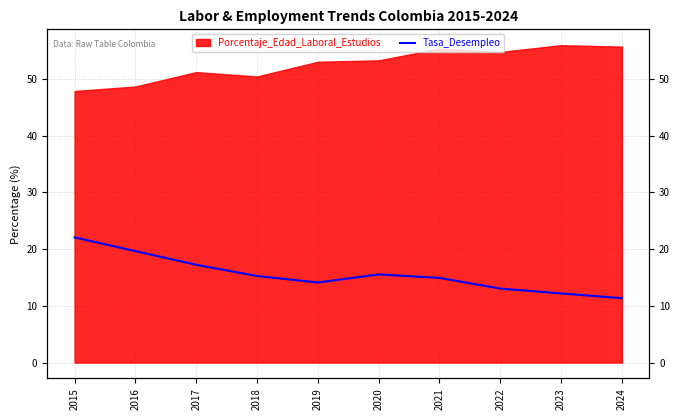

The chart shows a value of 29.9 at 2017. True or false?

False